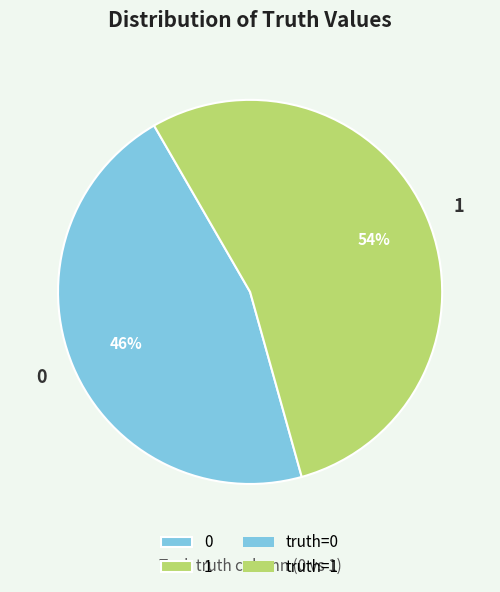

To the nearest percent, what is the average slice percentage?

50%